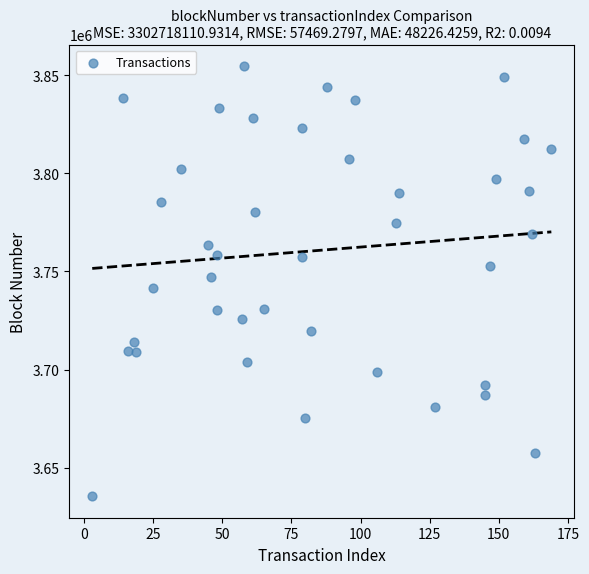

What is the range of Y values (max minus min)?

219113